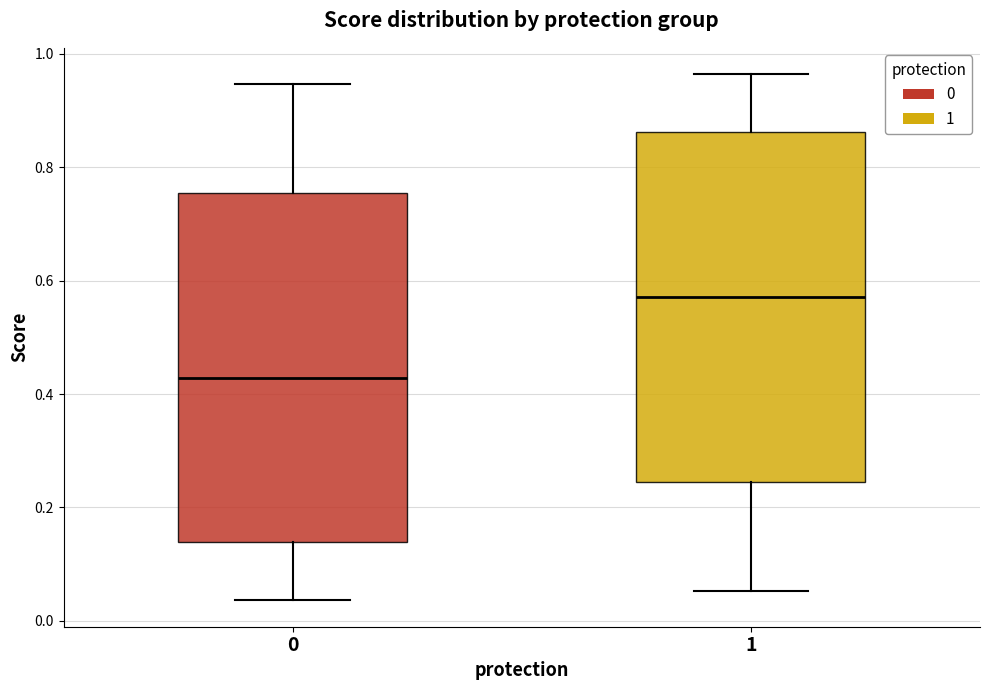

Reading left to right, read every box against the y-axis: the position of its median line, the range the box covers, and the ends of its whiskers. The values are not printed on the chart, so give them approximately, as read against the axis.

0: median 0.42, box 0.14 to 0.76, whiskers 0.04 to 0.94
1: median 0.58, box 0.24 to 0.86, whiskers 0.06 to 0.96